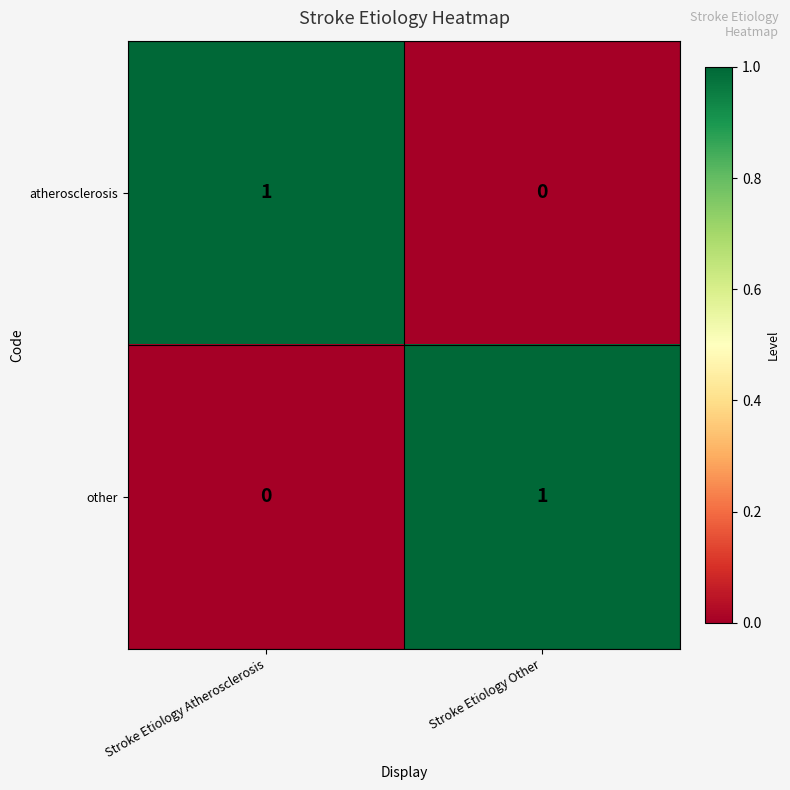

Rank the series at Stroke Etiology Other from lowest to highest value.

atherosclerosis, other